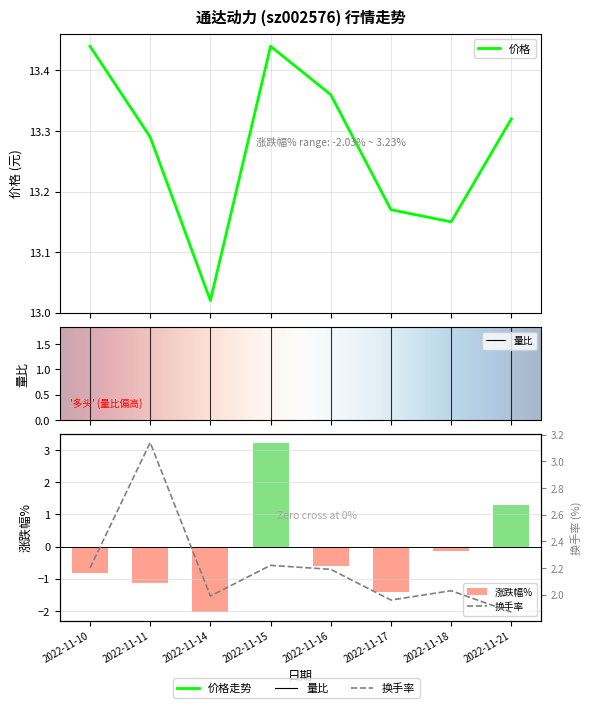

Count the number of data series in this chart.

3